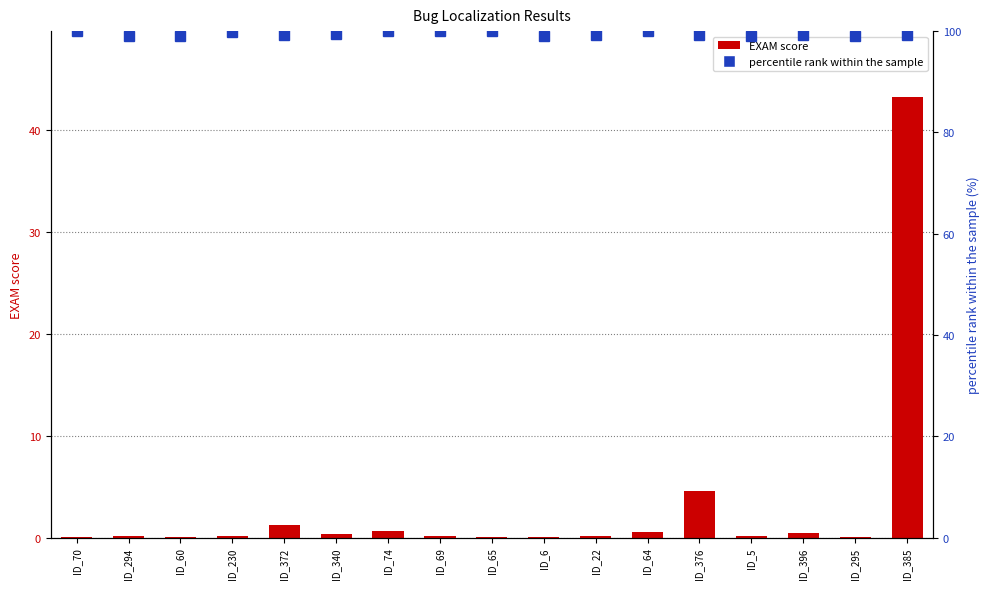

What is the sum of all percentile rank within the sample values?

1690.9